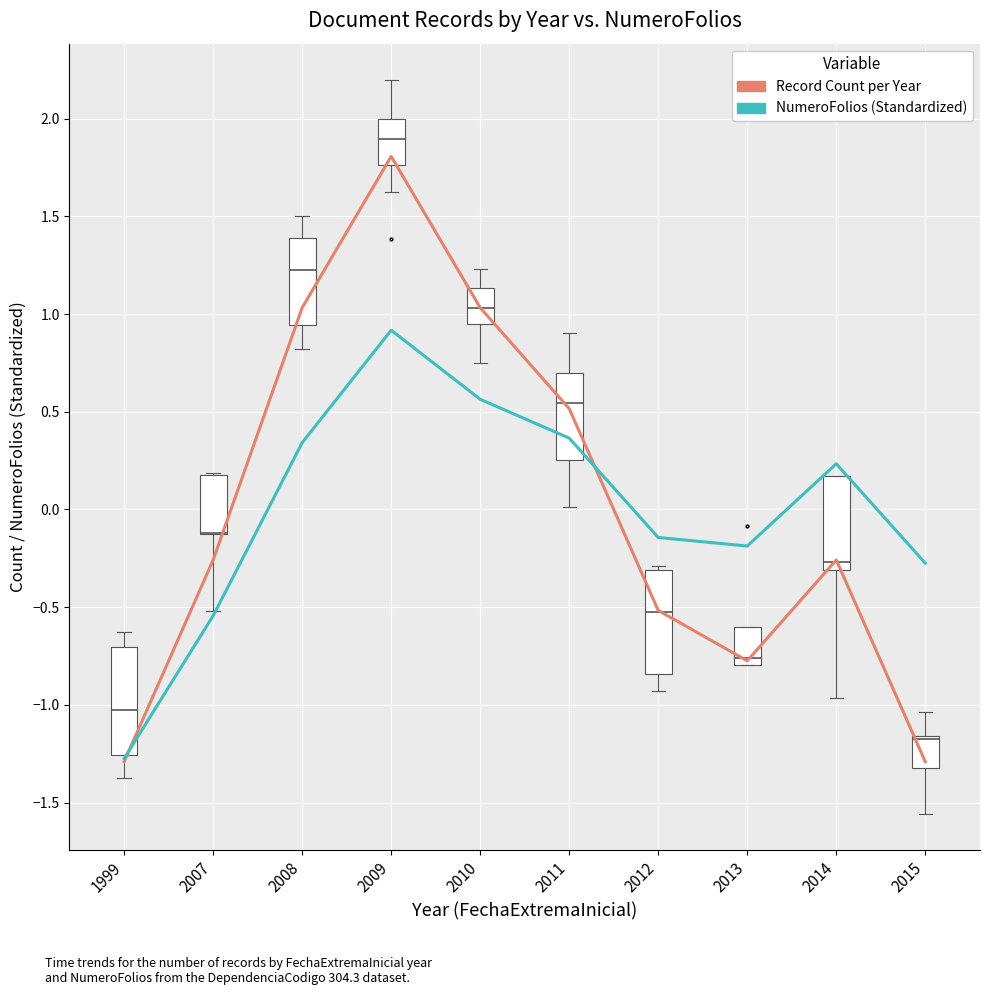

How many interior local peaks does the Record Count per Year series have?

2